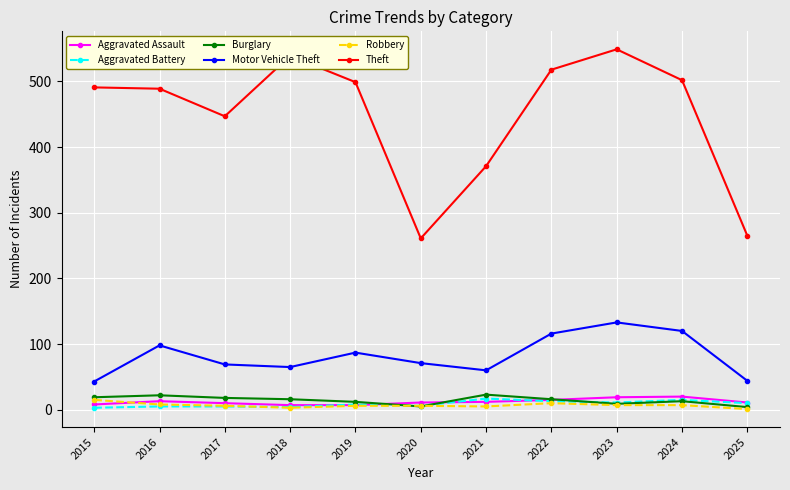

True or false: Aggravated Battery and Theft intersect in this chart.

False